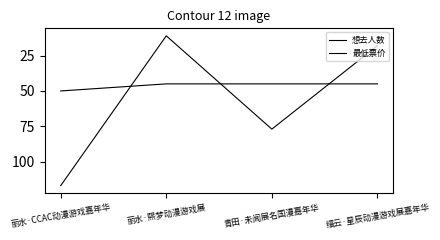

Does the chart display data point markers on the line(s)?

No